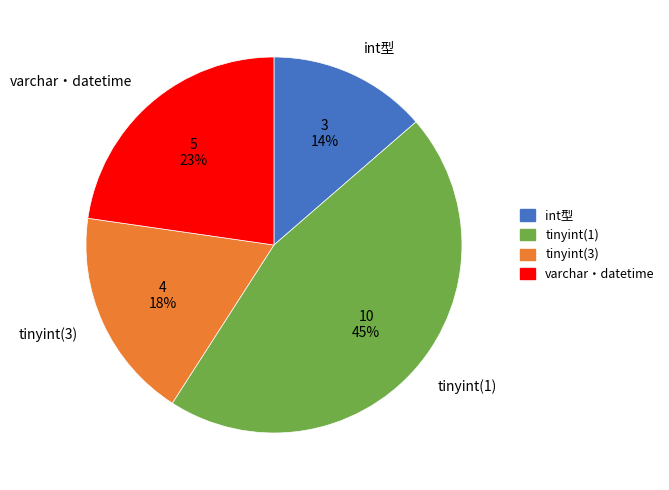

Is it true that int型 is 26% of the pie?

False